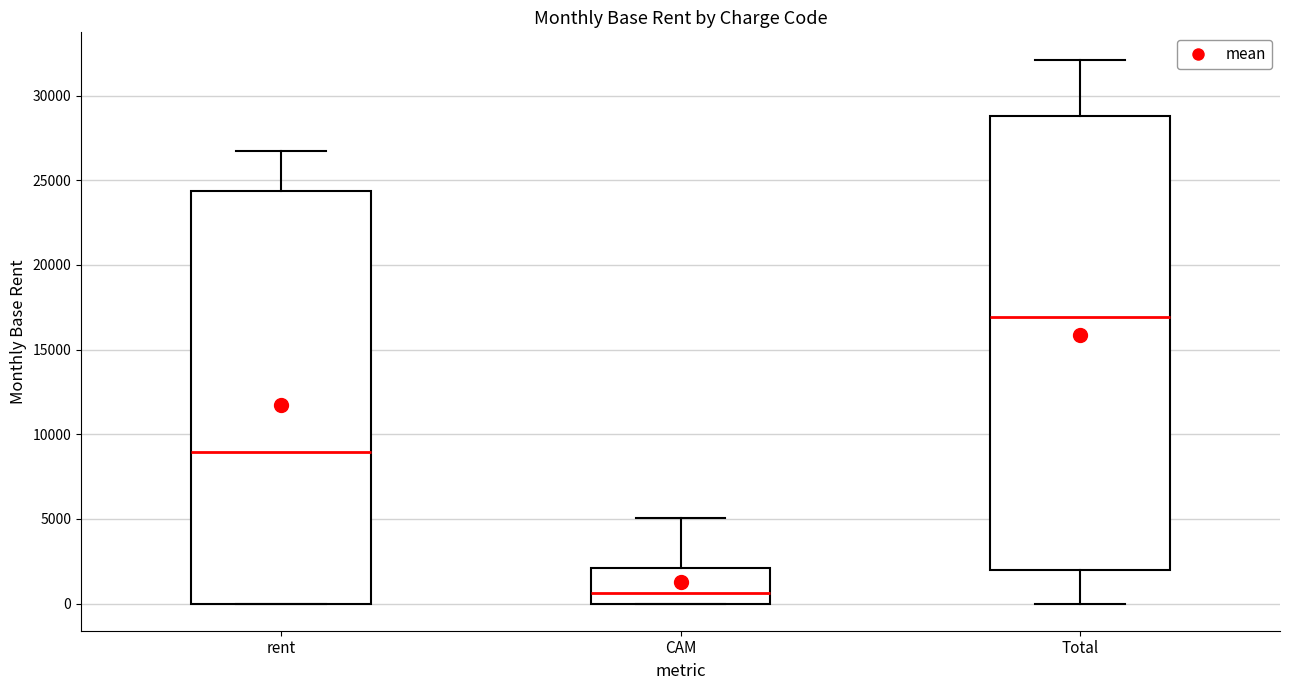

Reading left to right, read every box against the y-axis: the position of its median line, the range the box covers, and the ends of its whiskers. The values are not printed on the chart, so give them approximately, as read against the axis.

rent: median 9000, box 0 to 24500, whiskers 0 to 27000
CAM: median 500, box 0 to 2000, whiskers 0 to 5000
Total: median 17000, box 2000 to 29000, whiskers 0 to 32000